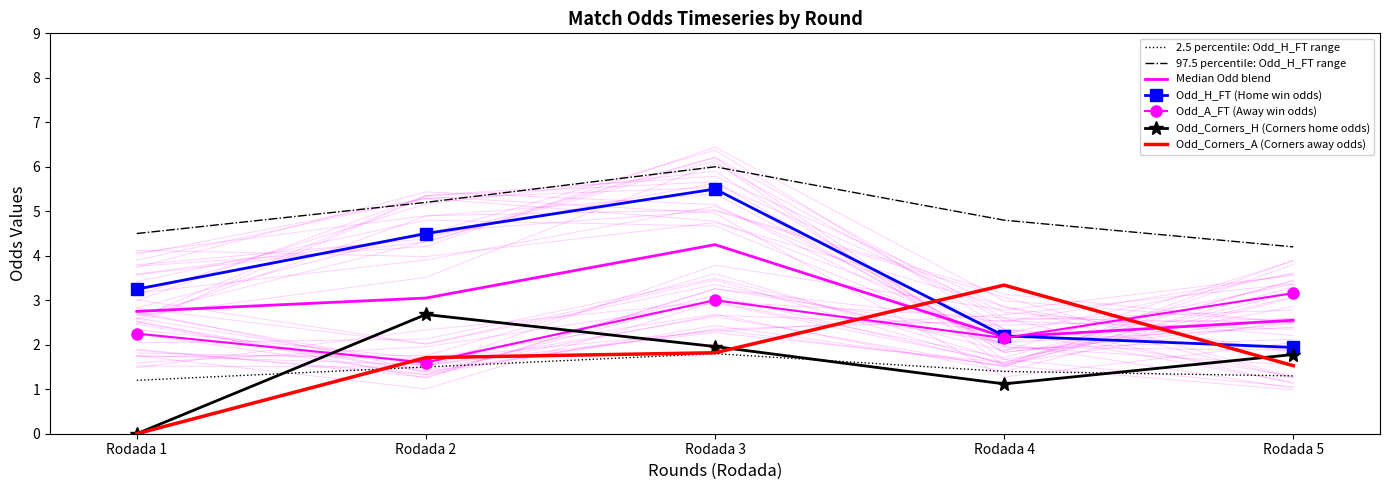

What is the difference between the maximum and minimum values in the Odd_Corners_H series?

2.7